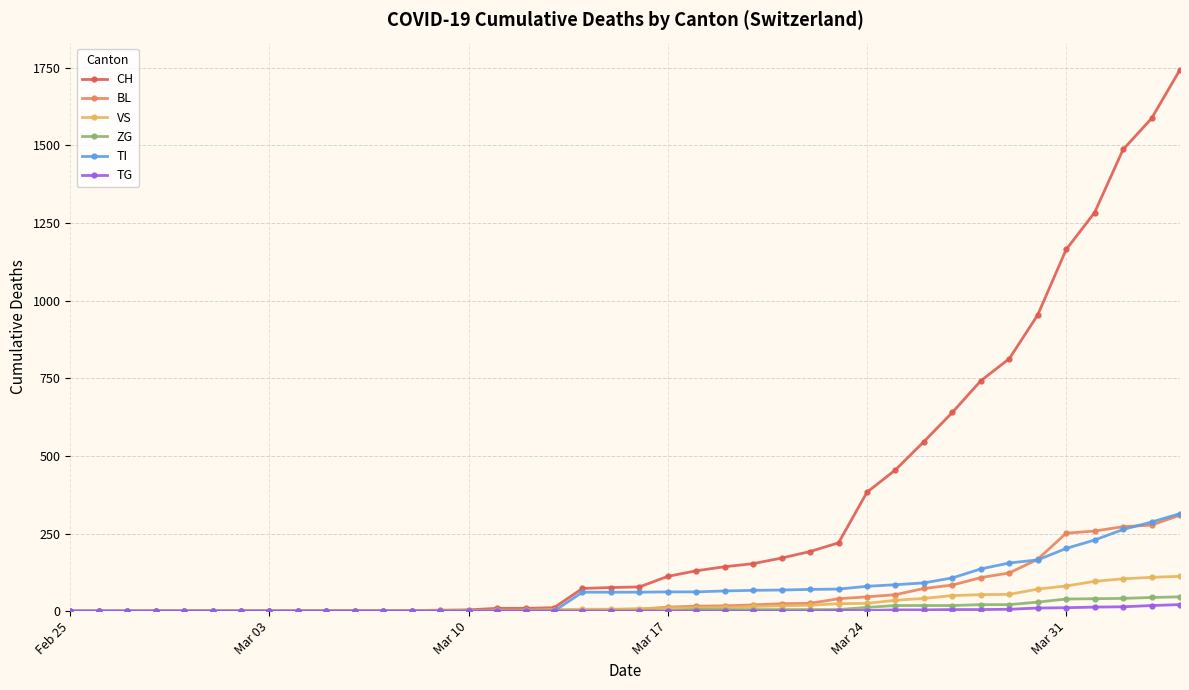

Which series has the widest spread of values?

CH